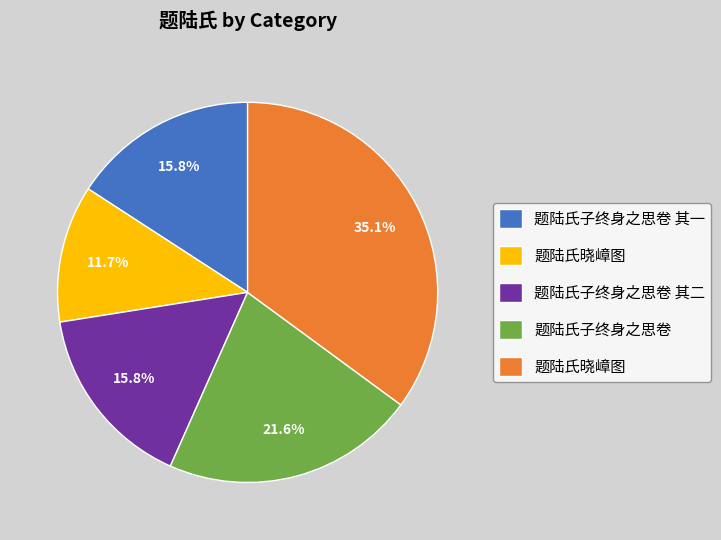

Count the number of slices in the pie.

5